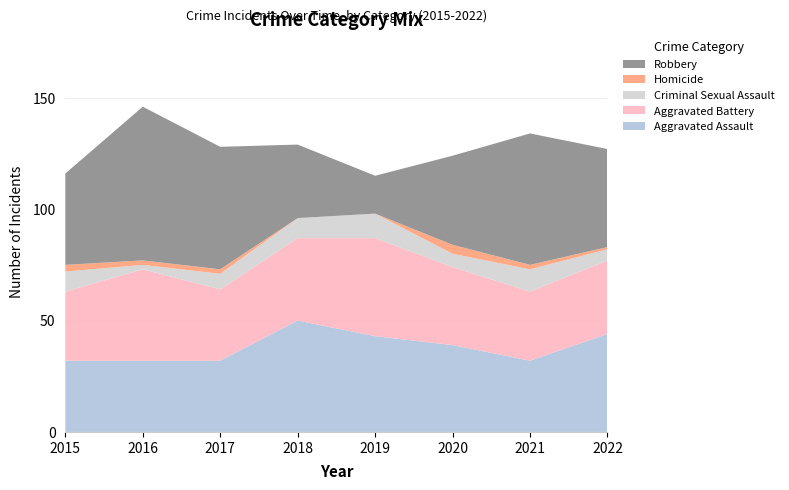

Reading left to right, list all the values displayed in this chart.

Aggravated Assault: 32	32	32	50	43	39	32	44
Aggravated Battery: 31	41	32	37	44	35	31	33
Criminal Sexual Assault: 9	2	7	9	11	6	10	5
Homicide: 3	2	2	0	0	4	2	1
Robbery: 41	69	55	33	17	40	59	44